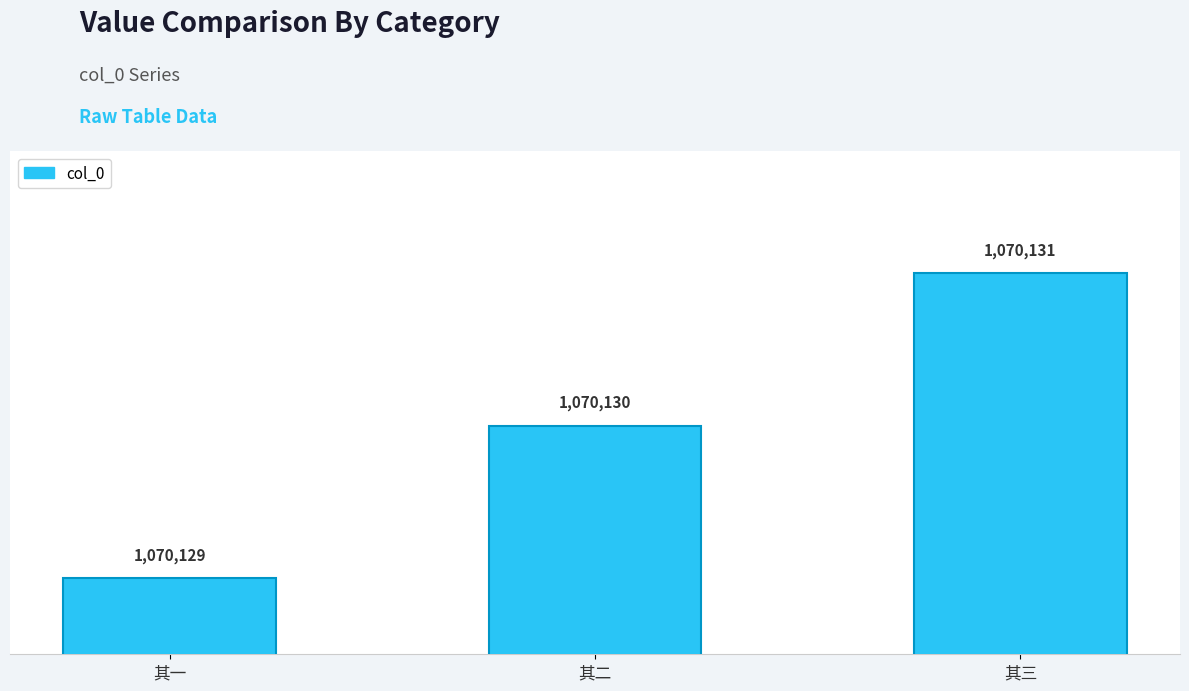

Where is the data nearest to the value 1070130?

其二